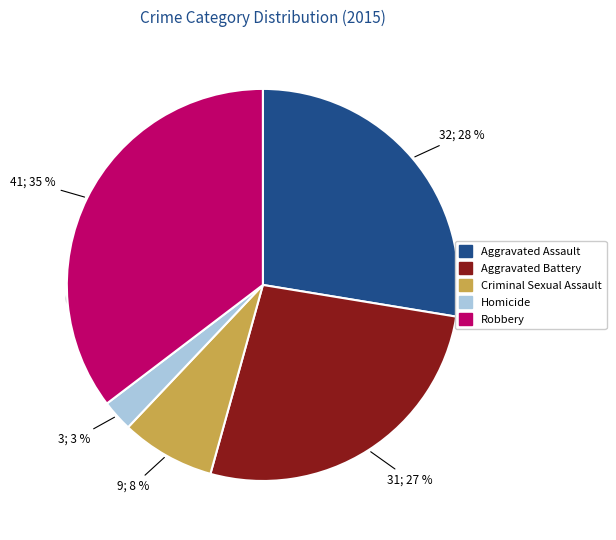

Is Criminal Sexual Assault the majority of the pie?

No